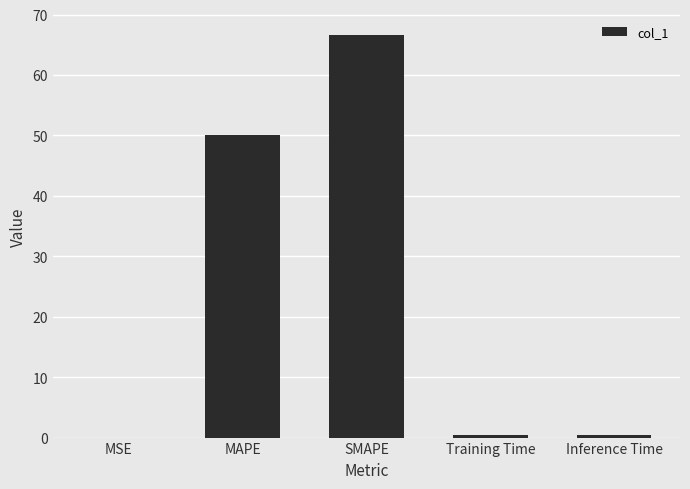

What is the maximum value shown in the chart?

66.7